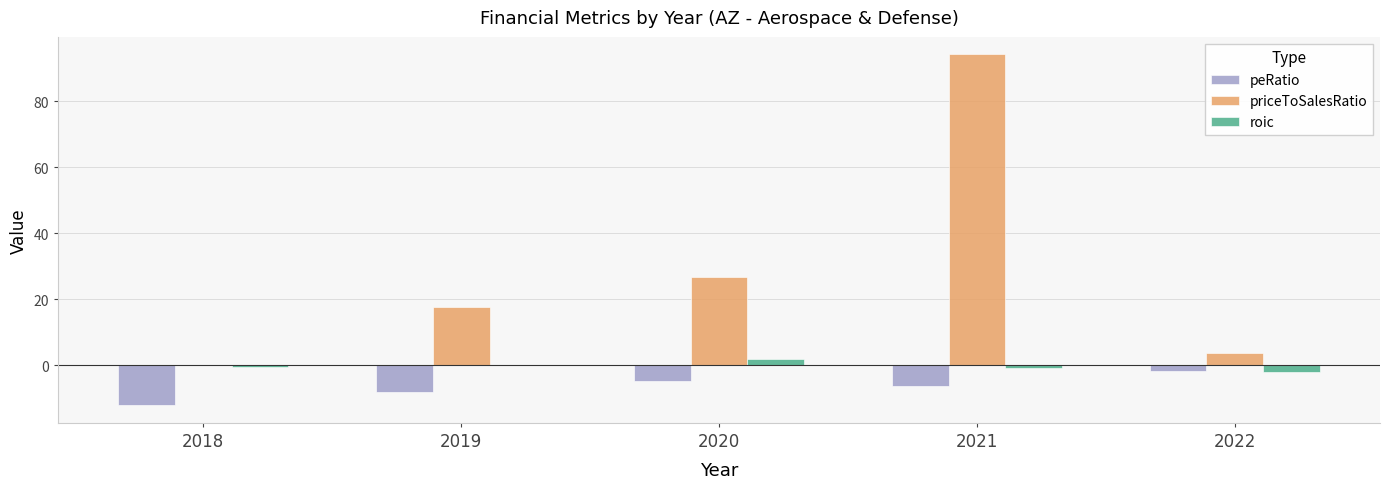

Is it true that peRatio equals -12.2 at 2018?

True